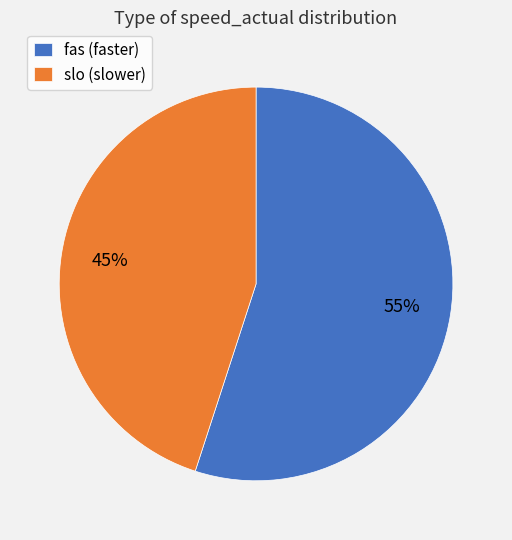

Which slice represents more than half of the pie?

fas (faster)